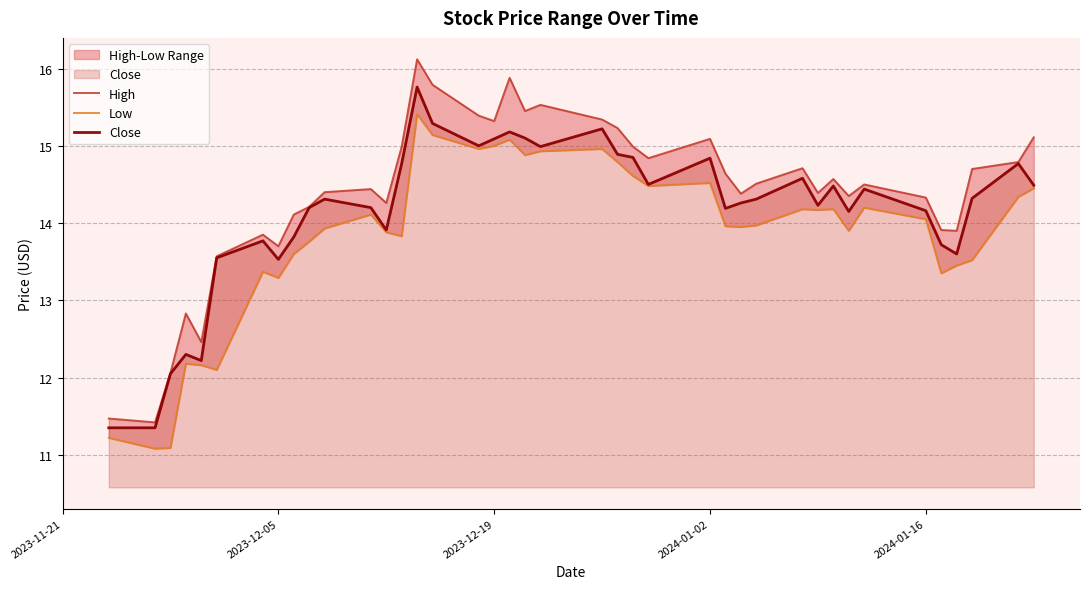

Which series has the largest total across all categories?

High